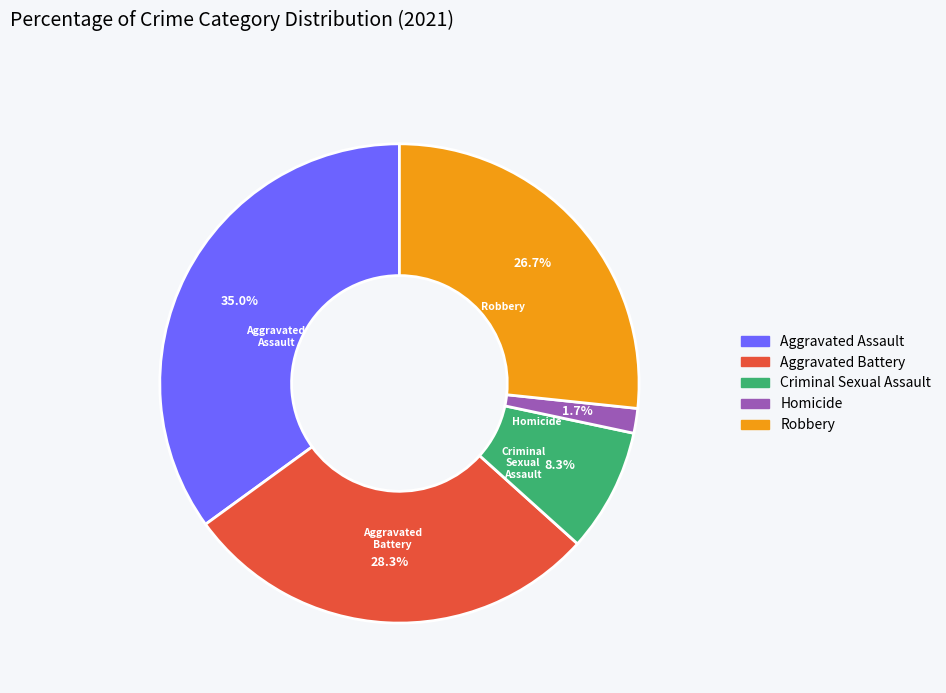

How much of the chart is everything except Criminal Sexual Assault?

91.7%